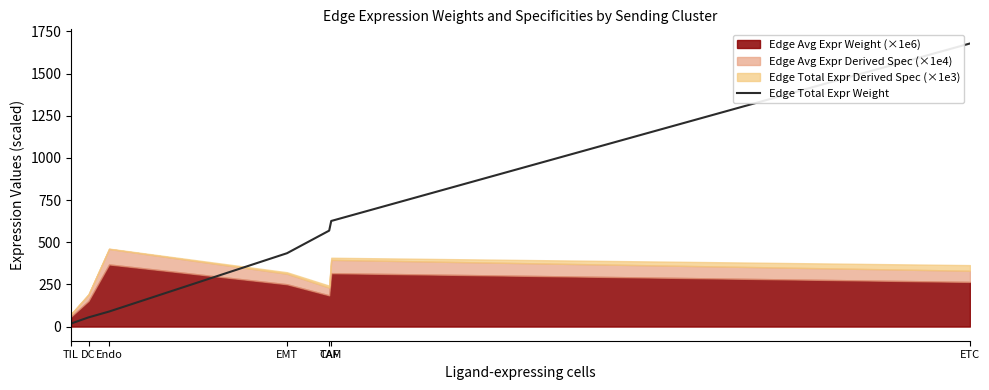

Is it true that Edge Total Expr Weight equals 626.0 at TAM?

True